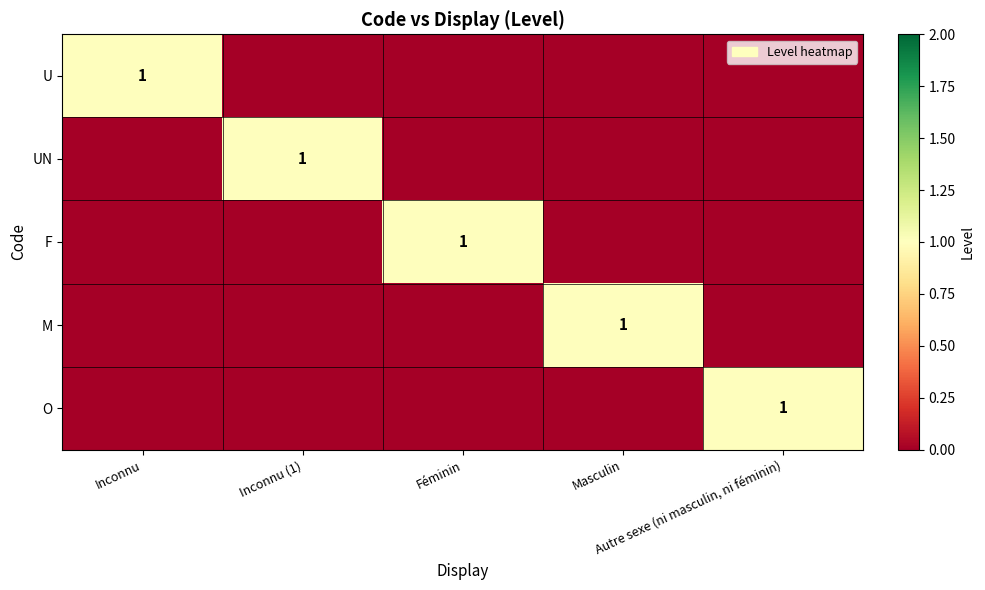

Rank the series by their maximum value, from highest to lowest.

U, UN, F, M, O